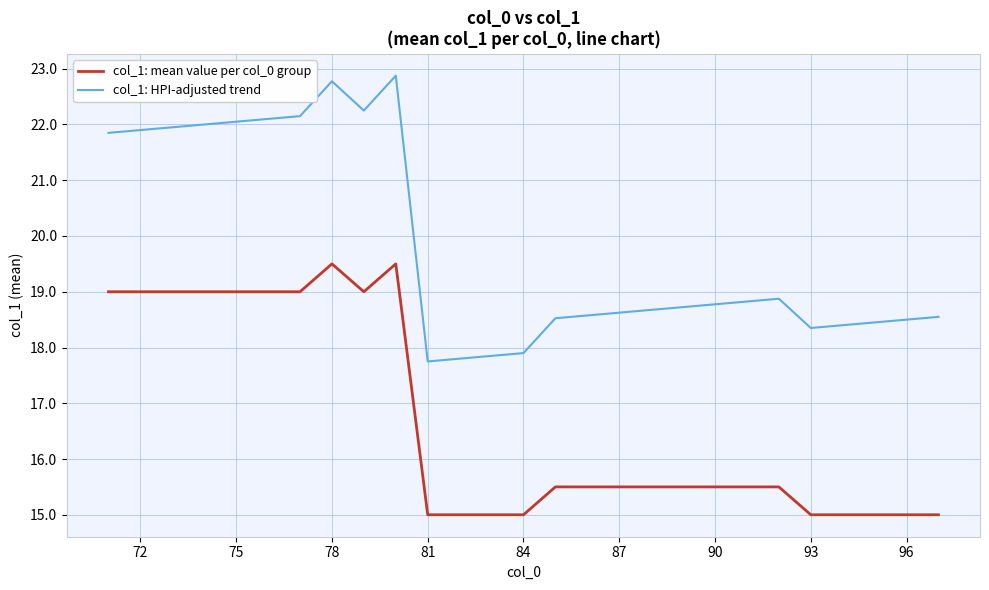

Rank the series by their maximum value, from lowest to highest.

col_1: mean value per col_0 group, col_1: HPI-adjusted trend